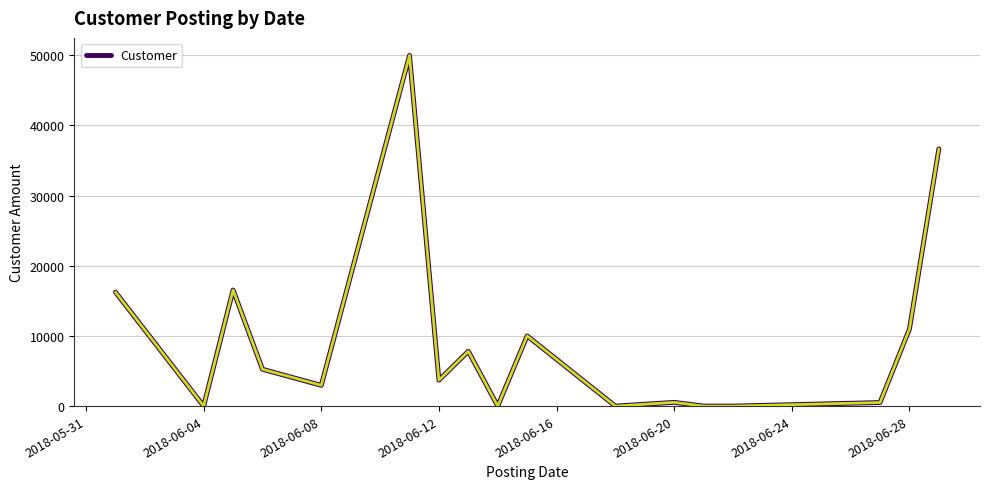

What is the difference between the maximum and minimum values?

49956.0